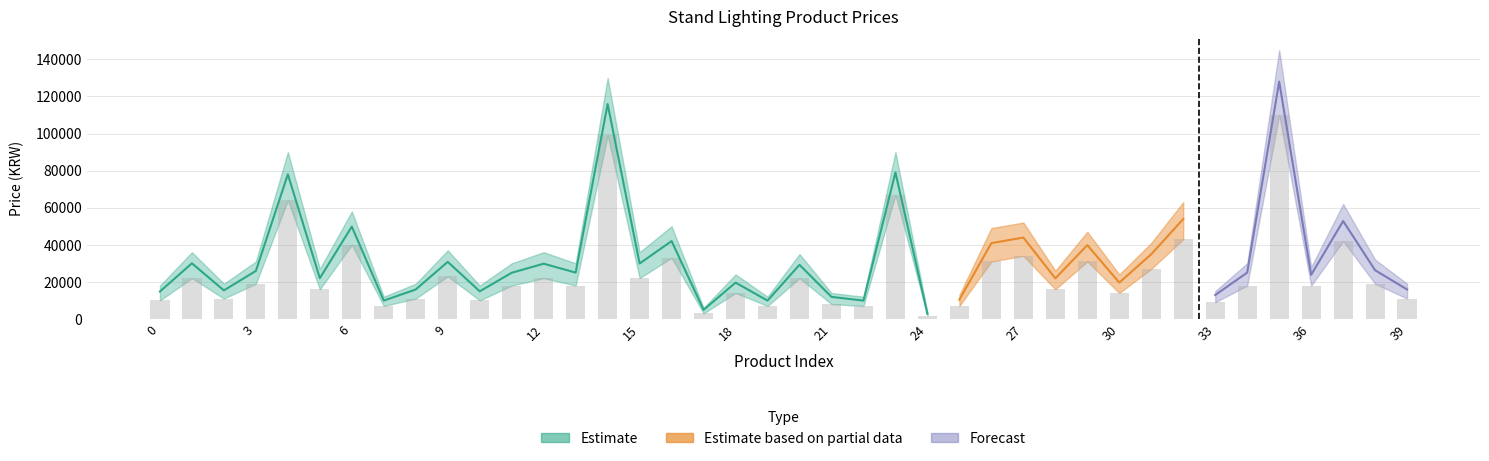

The value of Estimate_lower at 2 is 11000. True or false?

True